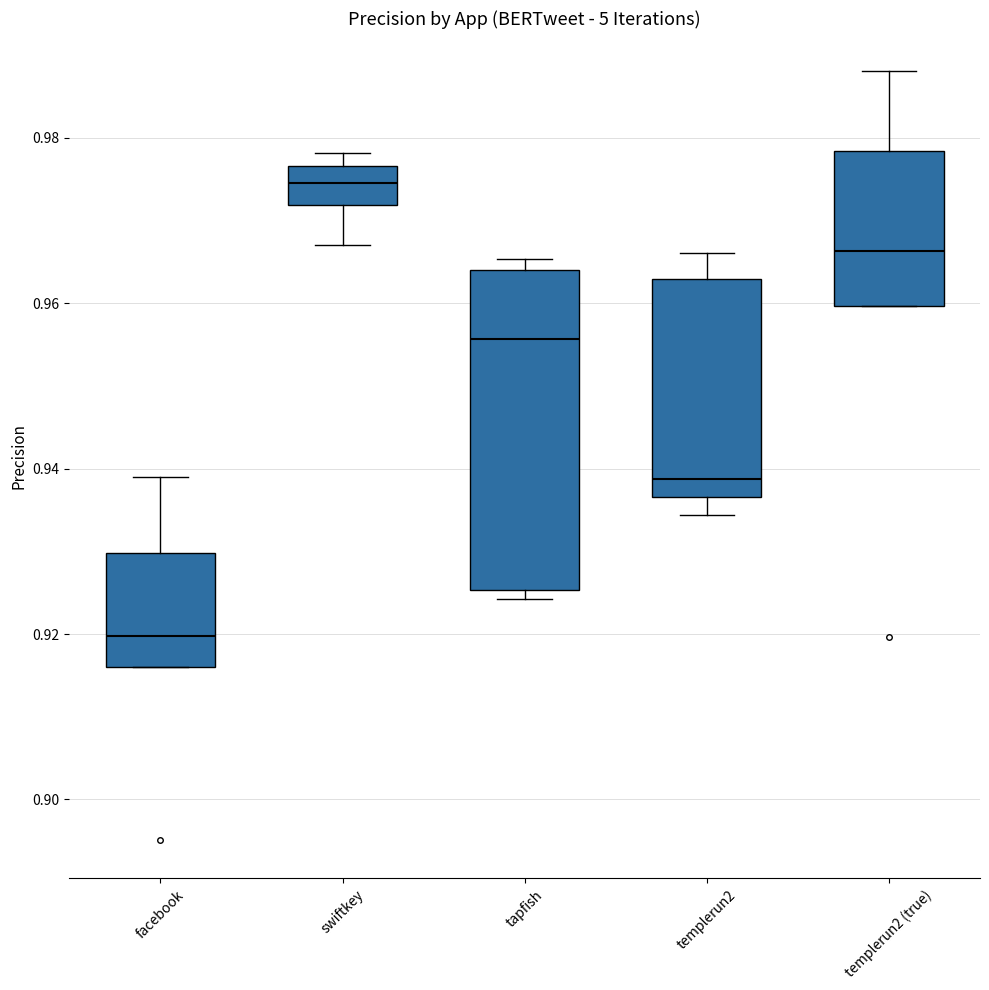

Reading left to right, transcribe this box plot: for each box, give where its median line is, the range the box spans, and where its two whiskers end, as read against the y-axis. The values are not printed on the chart, so give them approximately, as read against the axis.

facebook: median 0.920, box 0.916 to 0.930, whiskers 0.916 to 0.938
swiftkey: median 0.974, box 0.972 to 0.976, whiskers 0.966 to 0.978
tapfish: median 0.956, box 0.926 to 0.964, whiskers 0.924 to 0.966
templerun2: median 0.938, box 0.936 to 0.962, whiskers 0.934 to 0.966
templerun2 (true): median 0.966, box 0.960 to 0.978, whiskers 0.960 to 0.988